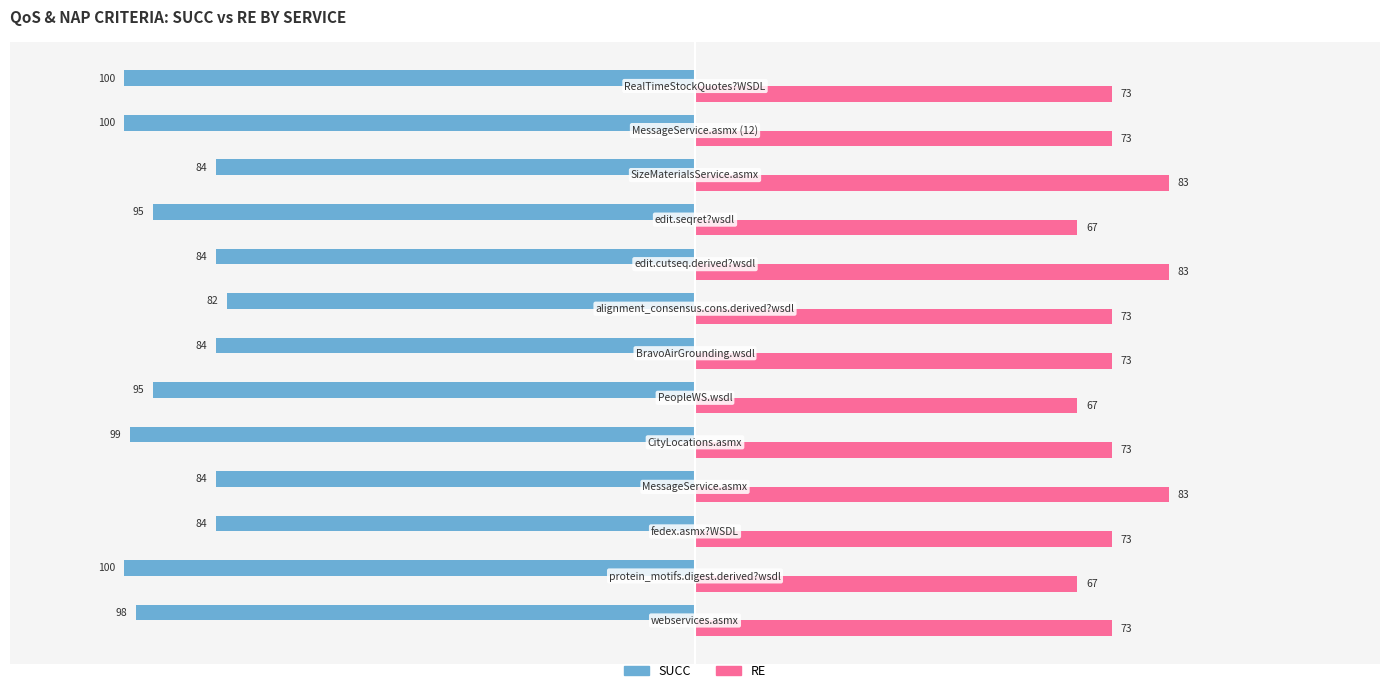

List the series in order of their peak value, highest first.

RE, SUCC